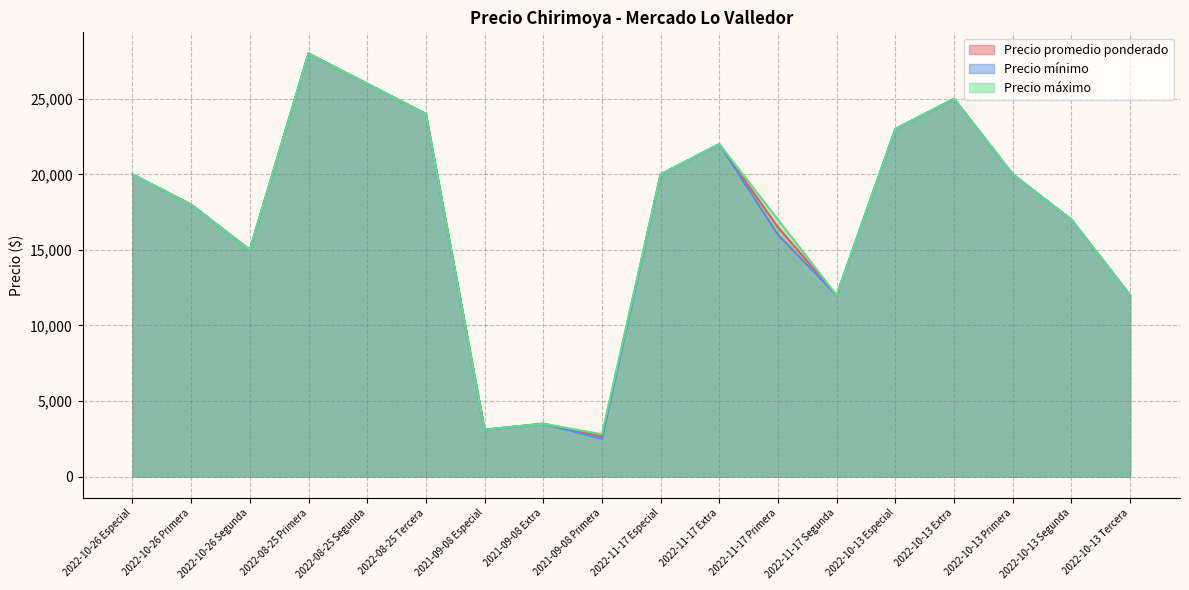

True or false: Precio promedio ponderado and Precio mínimo cross at least once.

False